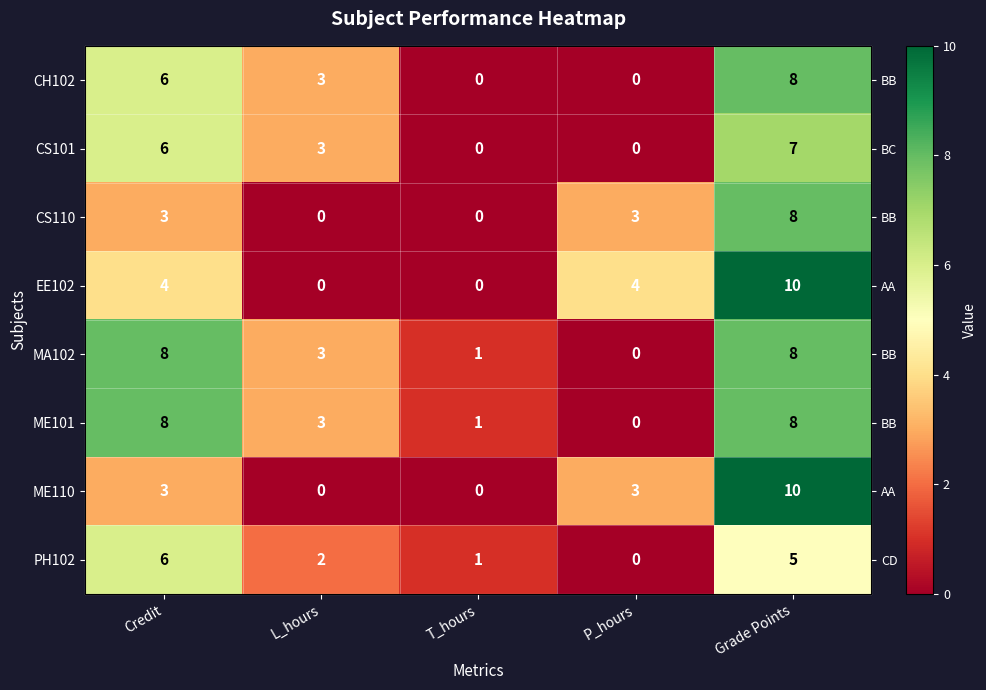

The value of PH102 at T_hours is 0. True or false?

False